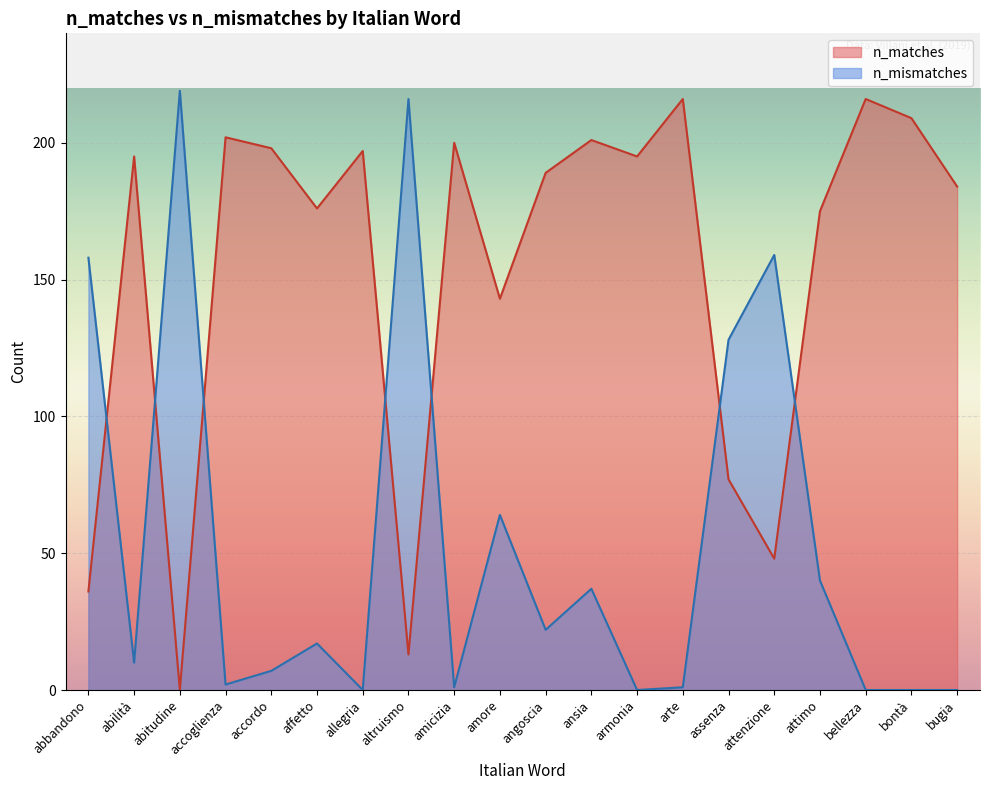

The n_mismatches series shows 1 at arte. True or false?

True